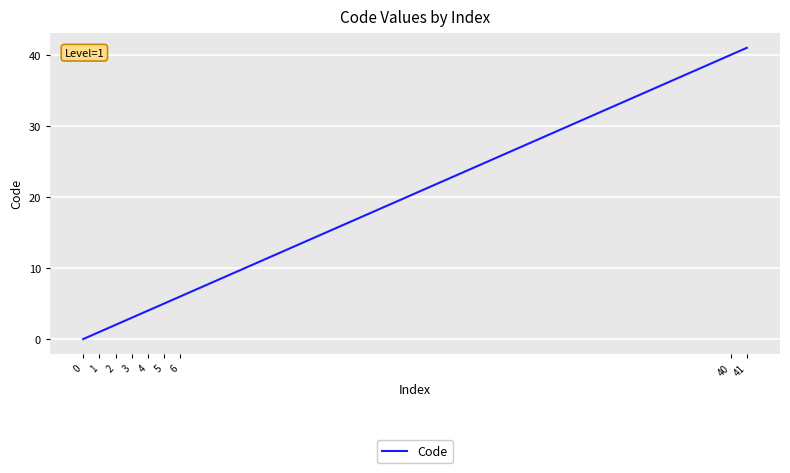

Reading right to left, what are all the values shown in this chart?

41	40	6	5	4	3	2	1	0